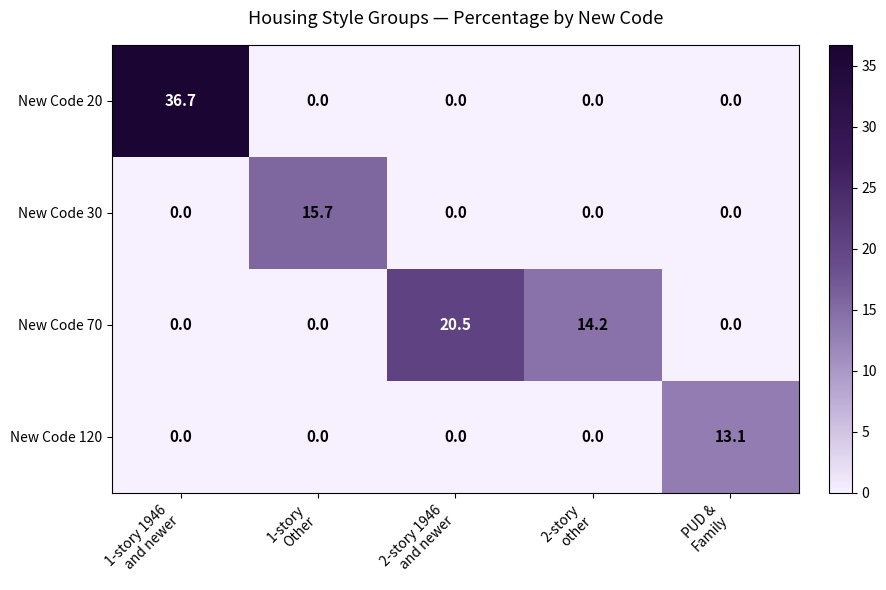

List the series in order of their peak value, highest first.

New Code 20, New Code 70, New Code 30, New Code 120